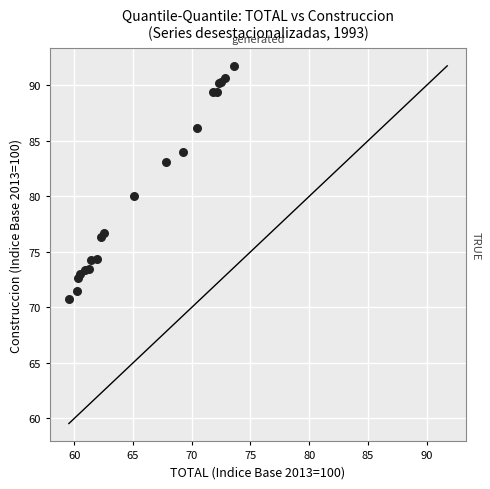

What Y value in the scatter plot is closest to 81?

80.1